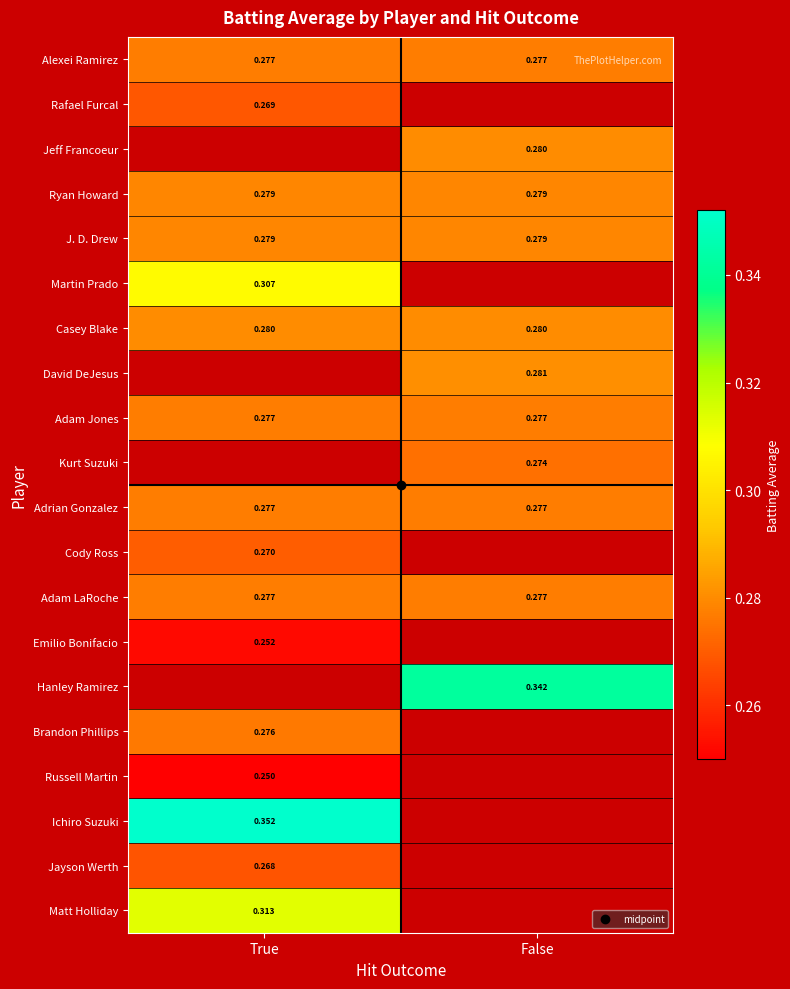

At which label is Jayson Werth closest to 0?

True